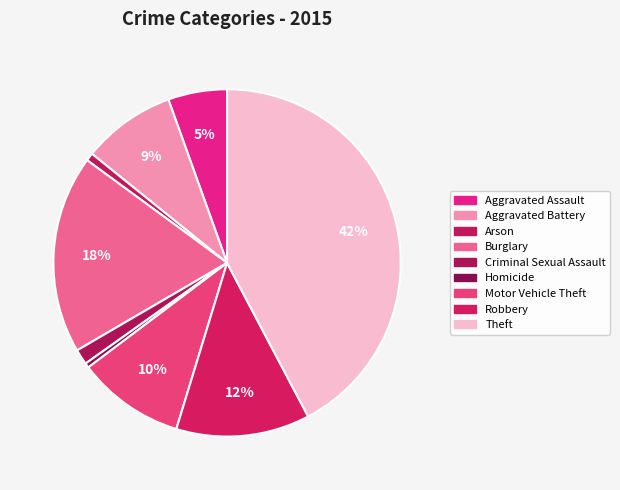

Rank the categories by value from lowest to highest.

Homicide, Arson, Criminal Sexual Assault, Aggravated Assault, Aggravated Battery, Motor Vehicle Theft, Robbery, Burglary, Theft